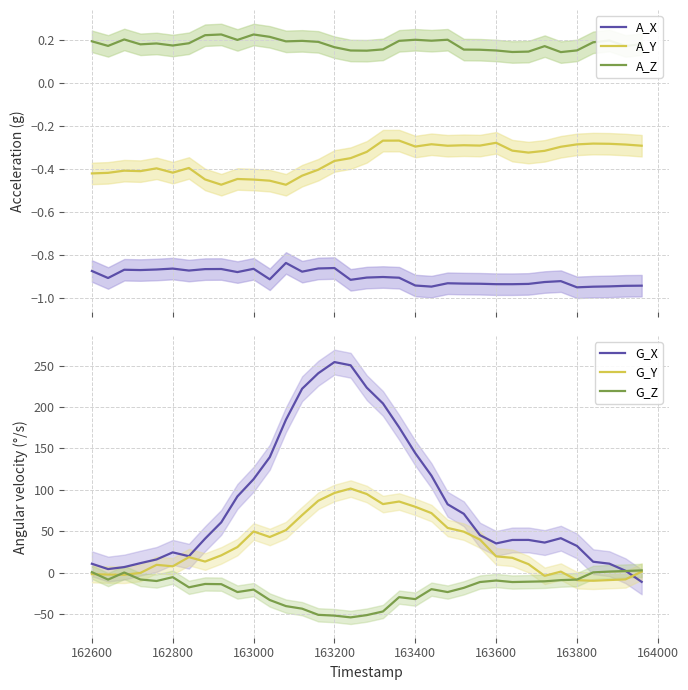

True or false: A_X and A_Y intersect in this chart.

False